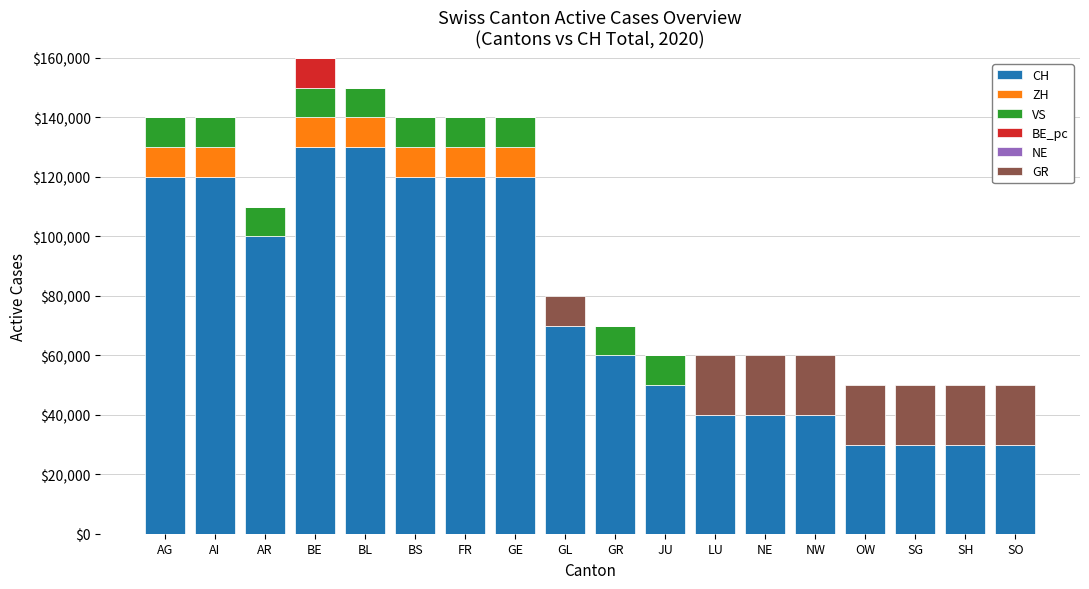

Is it true that CH equals 57113 at BE?

False